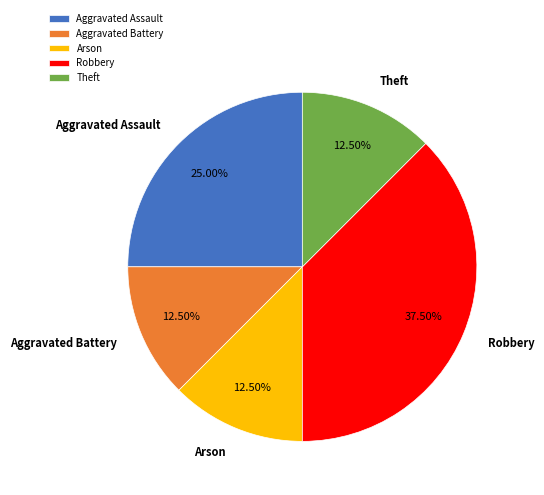

Which category has the biggest portion of the pie?

Robbery